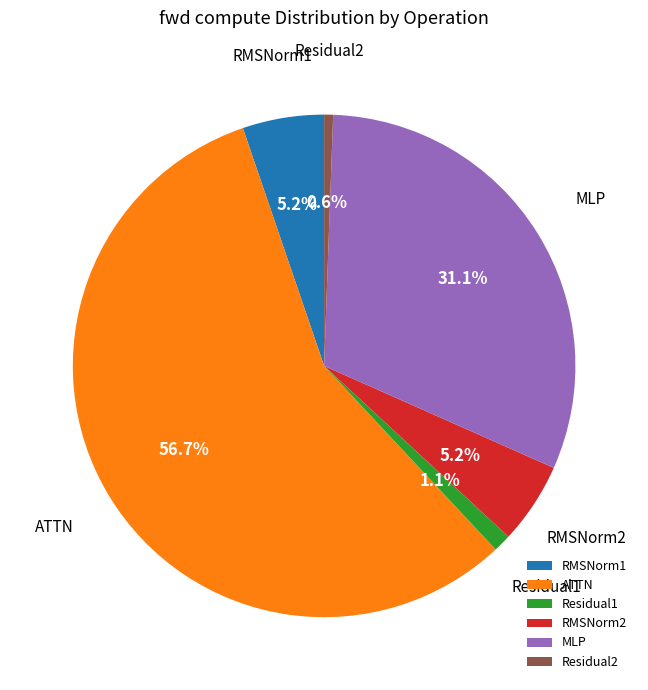

Does any single category account for the majority?

Yes